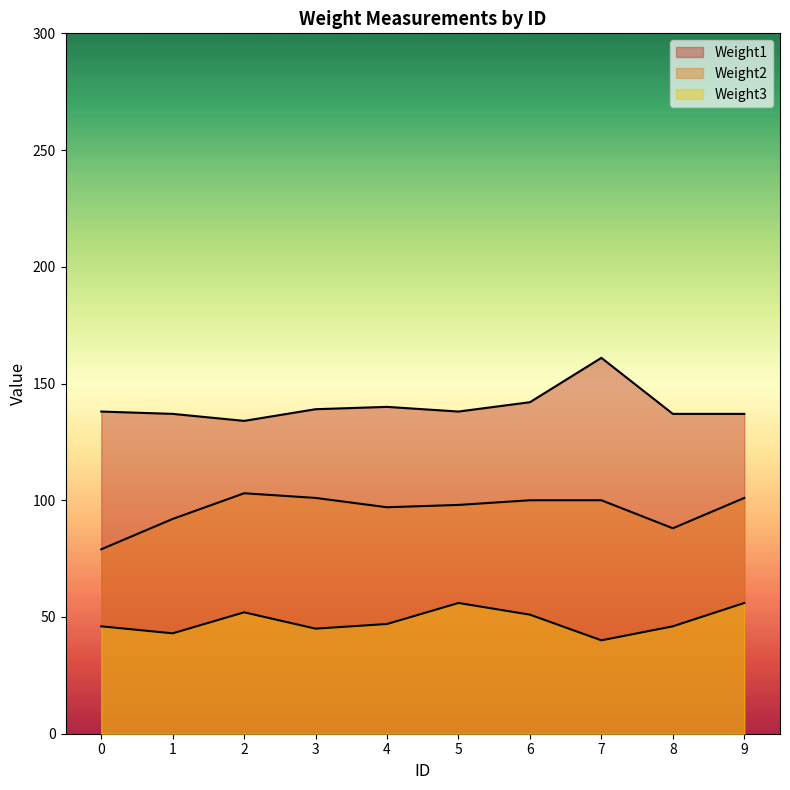

Where is the first local maximum for Weight3?

2